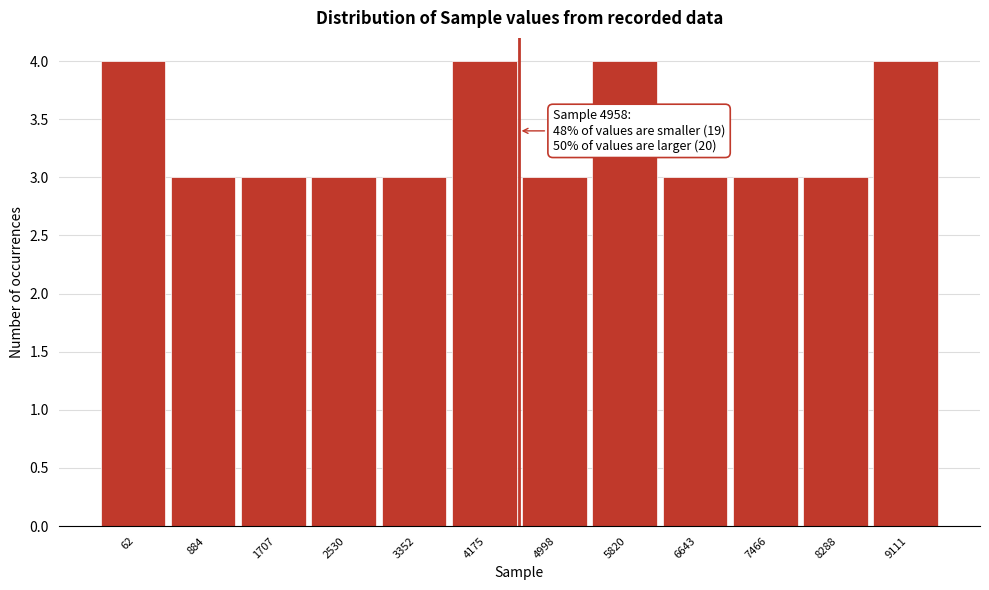

Reading left to right, what are all the values shown in this chart?

4	3	3	3	3	4	3	4	3	3	3	4